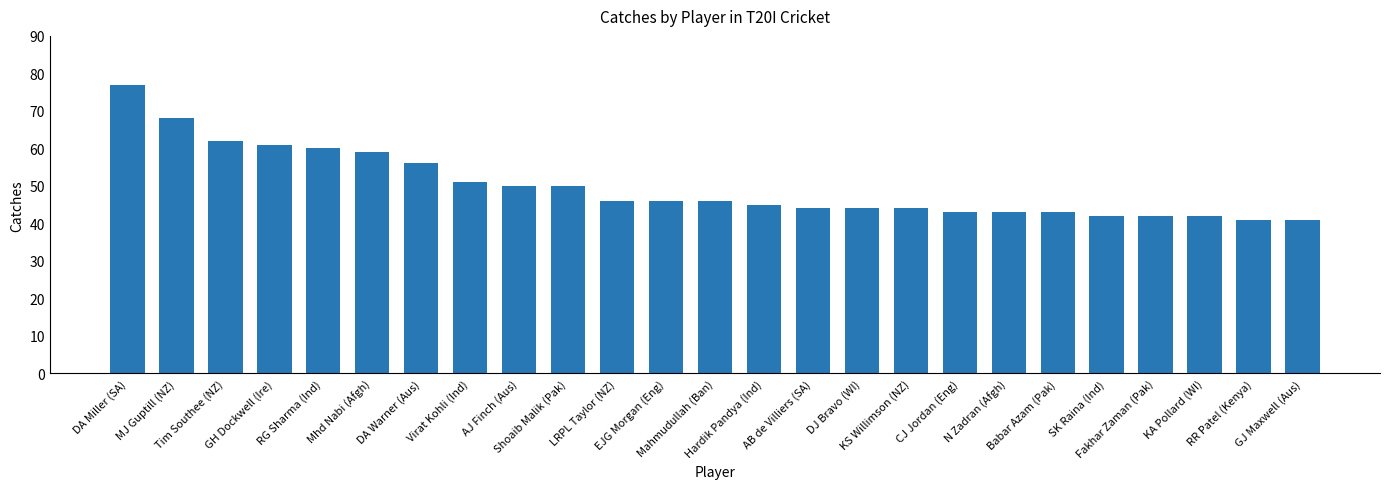

What is the change in value from AB de Villiers (SA) to Babar Azam (Pak)?

-1